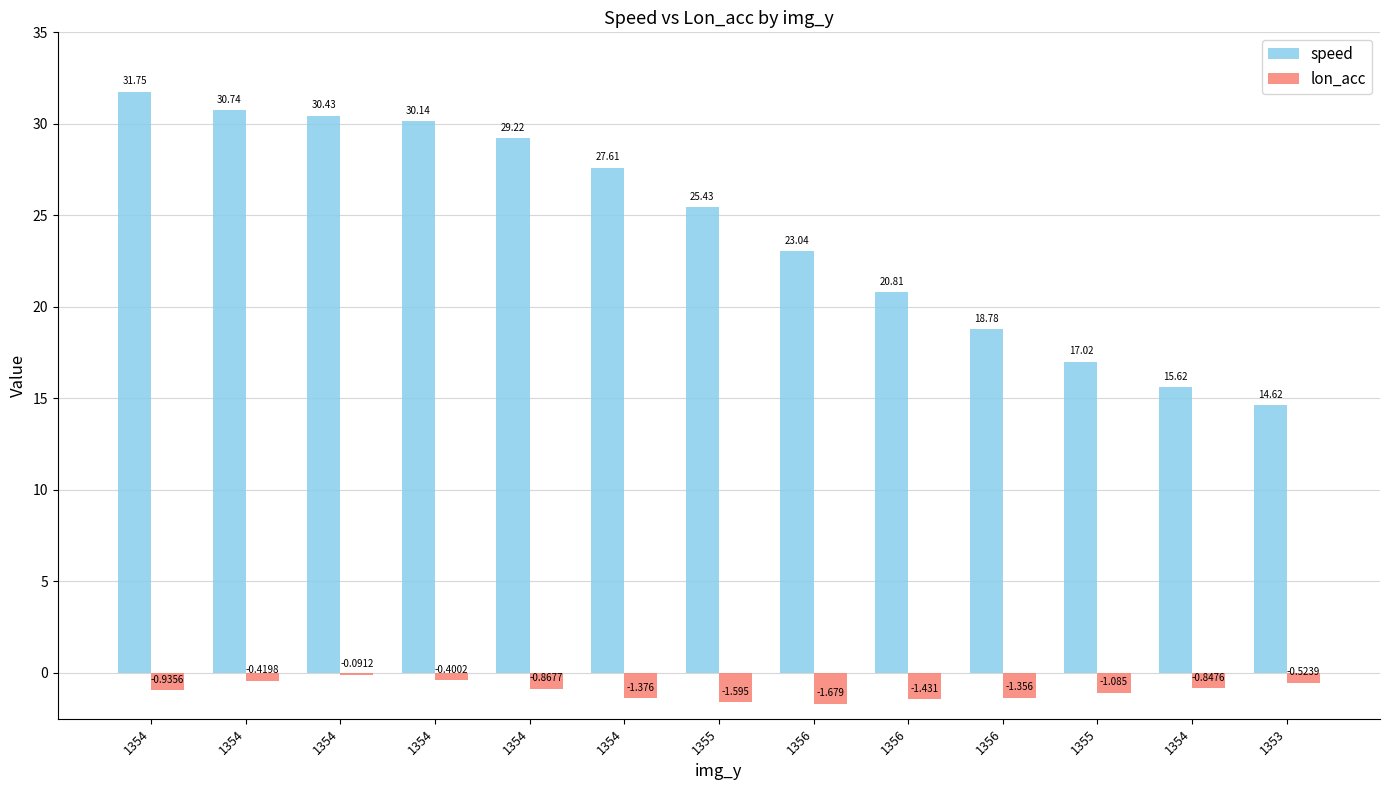

What are all the series names shown in the legend?

speed, lon_acc